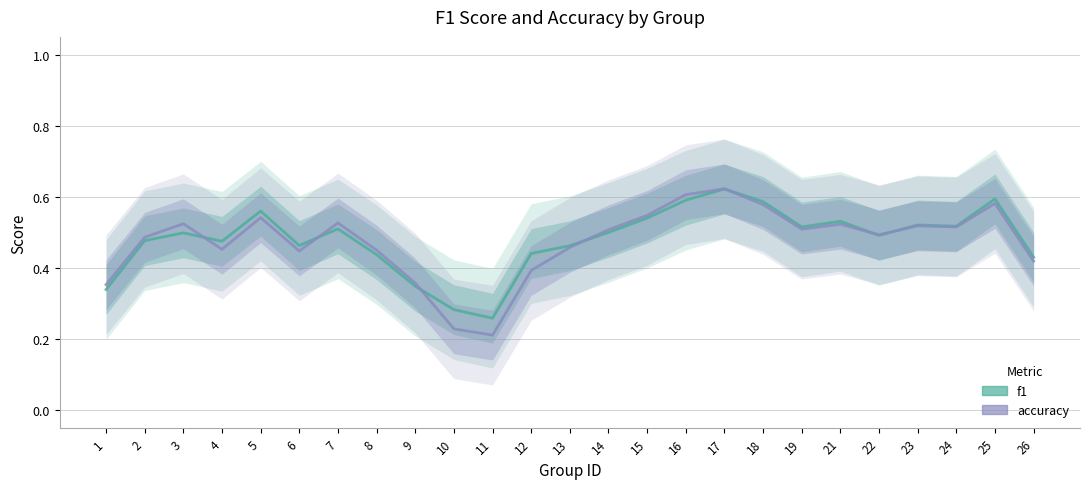

Reading left to right, transcribe all the data shown in this chart.

f1: 0.3	0.5	0.5	0.5	0.6	0.5	0.5	0.4	0.3	0.3	0.3	0.4	0.5	0.5	0.5	0.6	0.6	0.6	0.5	0.5	0.5	0.5	0.5	0.6	0.4
accuracy: 0.4	0.5	0.5	0.5	0.5	0.4	0.5	0.5	0.4	0.2	0.2	0.4	0.5	0.5	0.5	0.6	0.6	0.6	0.5	0.5	0.5	0.5	0.5	0.6	0.4